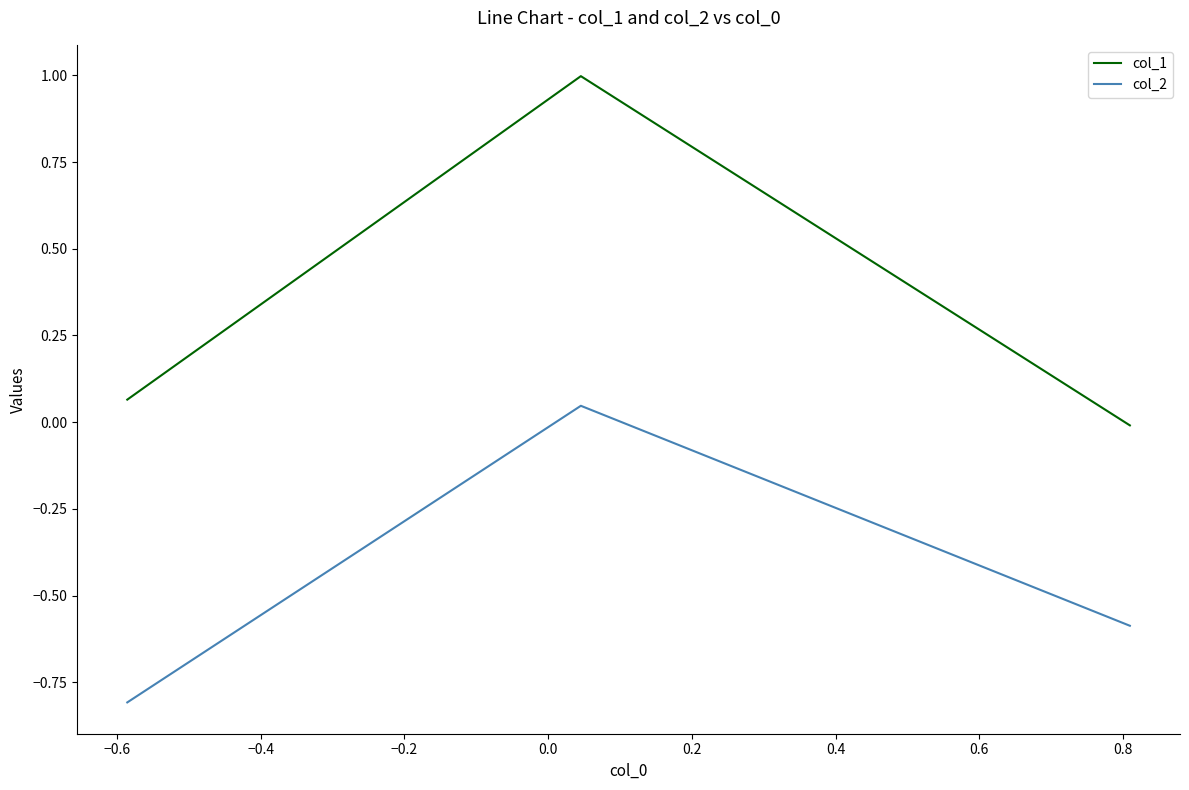

Which series has the largest total across all categories?

col_1